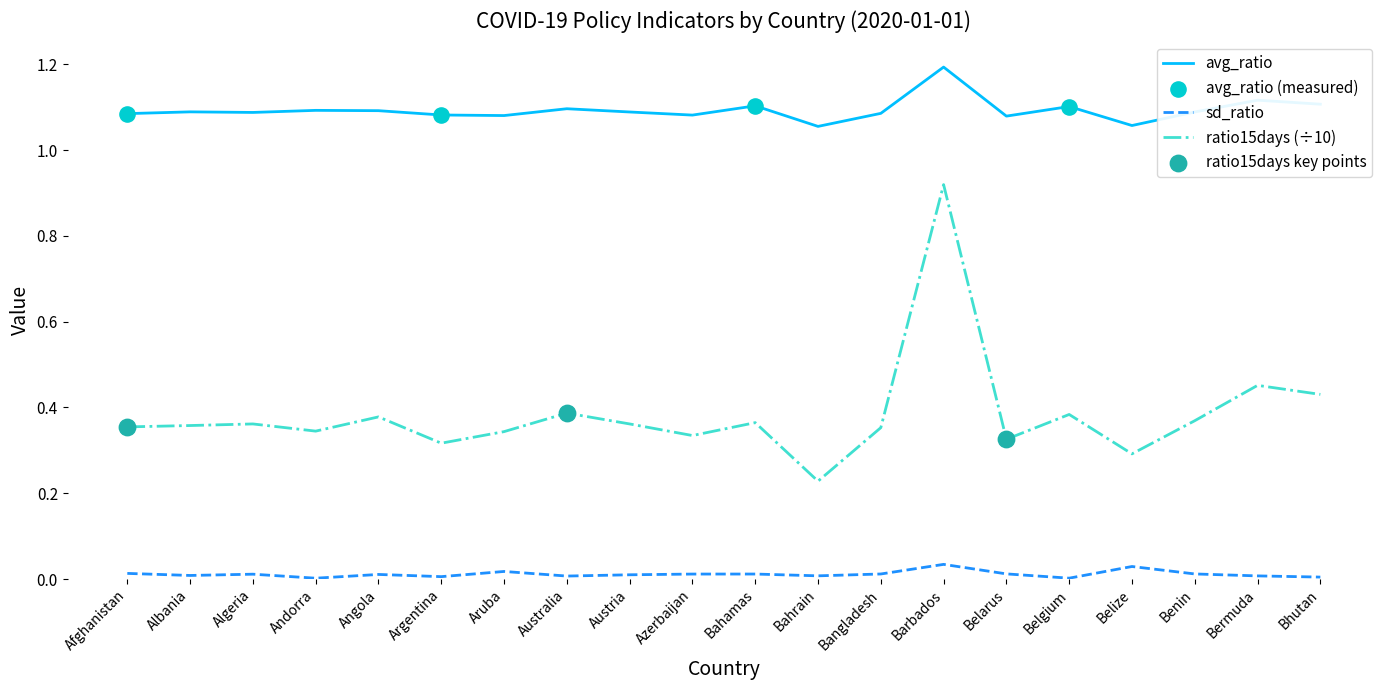

Which series has the largest total across all categories?

avg_ratio